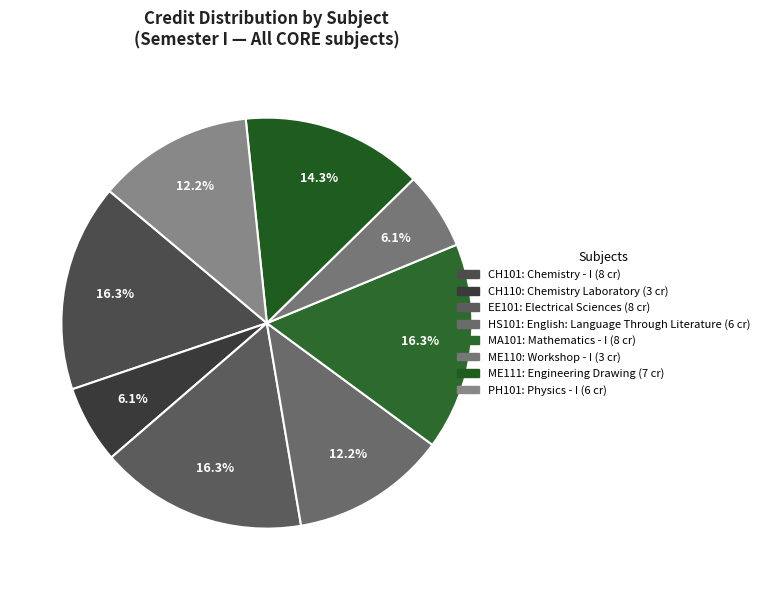

What percentage do ME110 and EE101 together represent?

22.4%